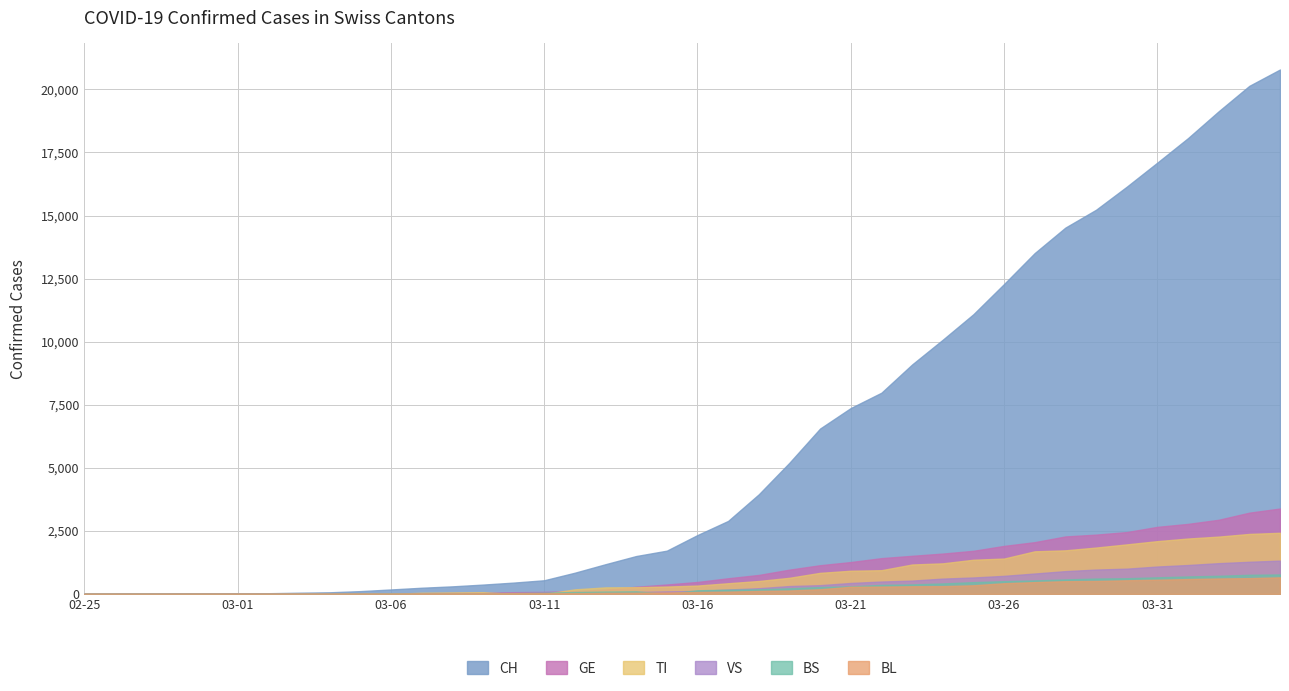

Between 2020-02-27 and 2020-03-24, which series saw the biggest shift?

CH